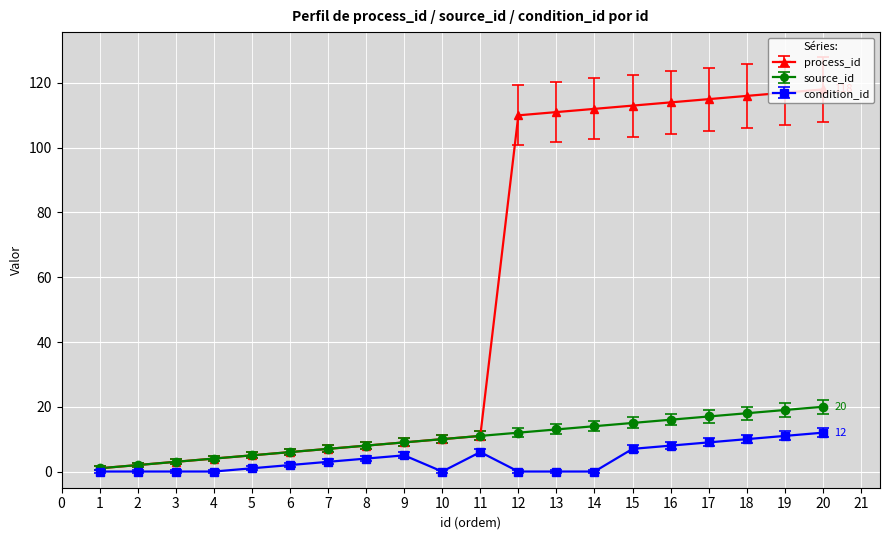

How many lines are shown in the chart?

3